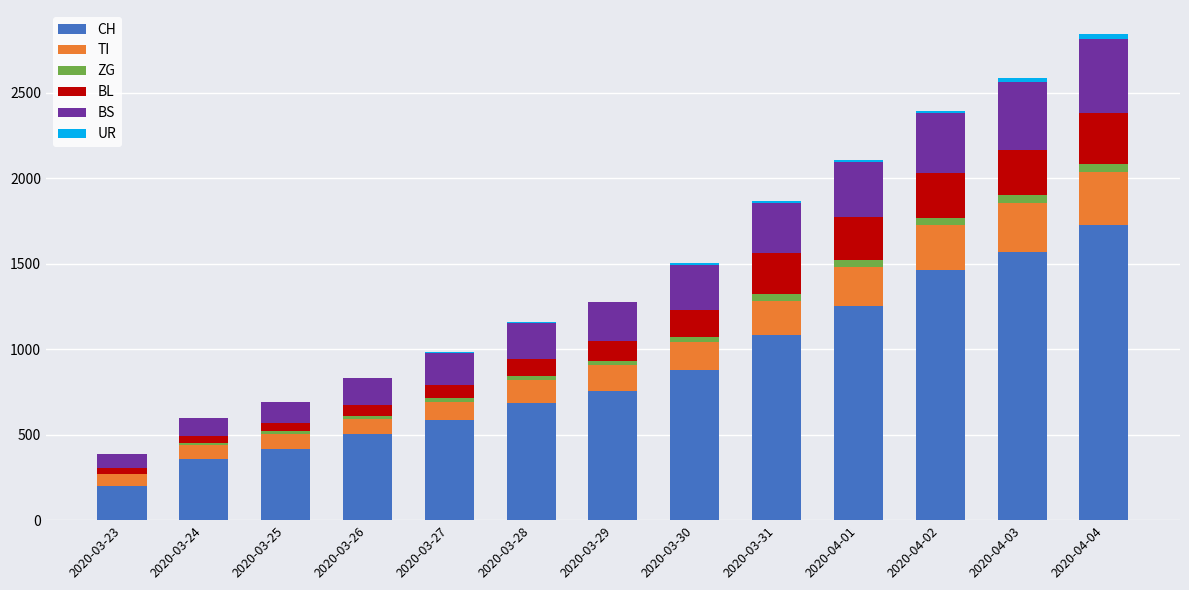

At which label is CH closest to 961?

2020-03-30